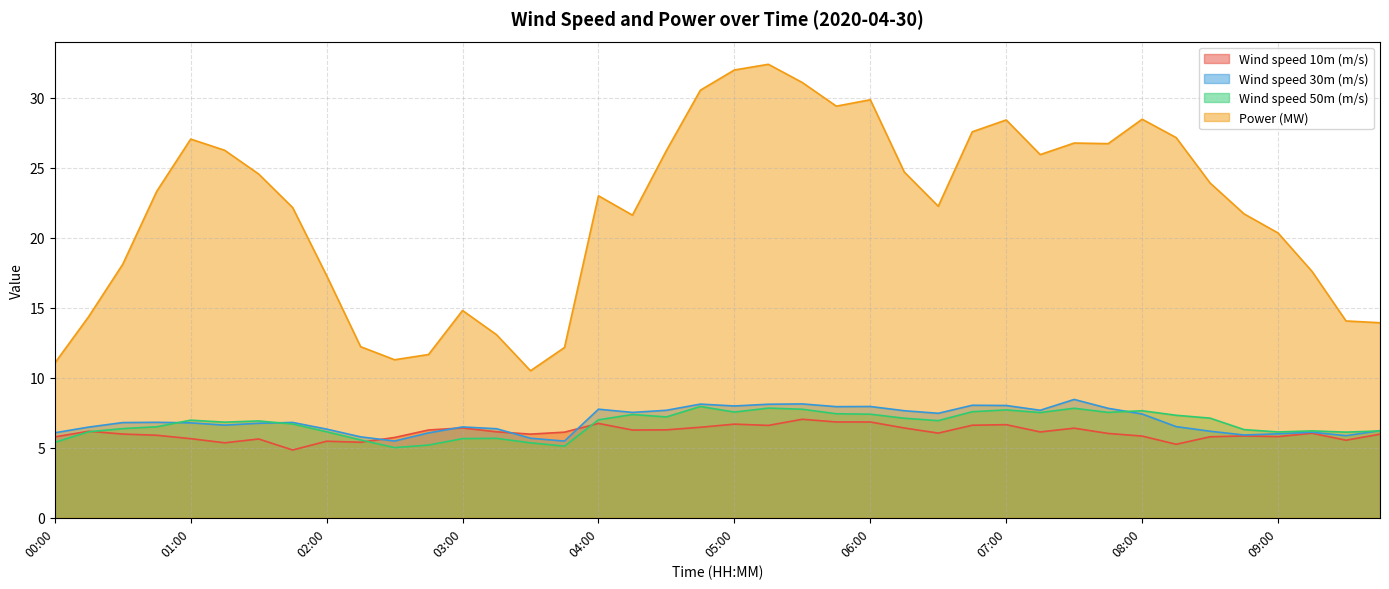

What are all the series names shown in the legend?

Wind speed 10m (m/s), Wind speed 30m (m/s), Wind speed 50m (m/s), Power (MW)